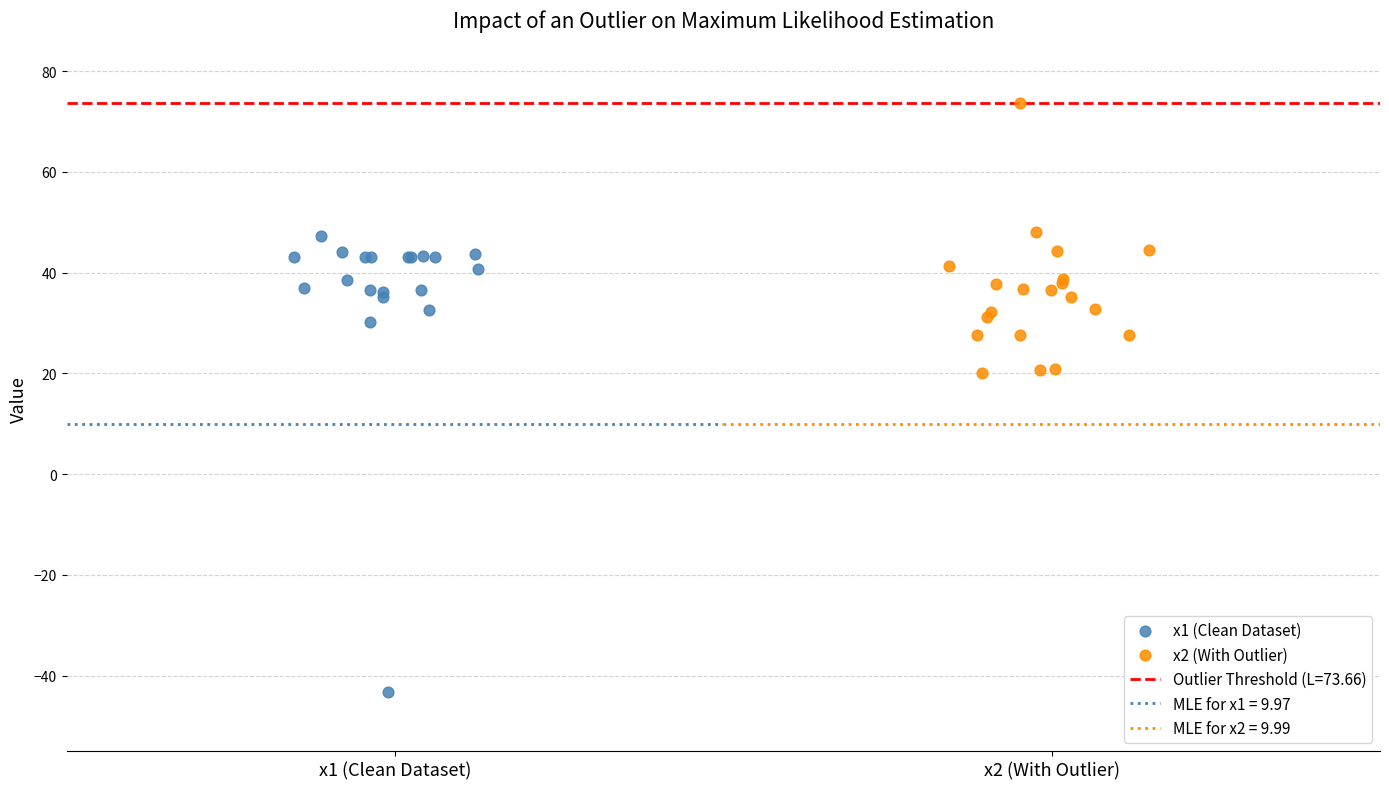

Which series has the widest spread of Y values?

x1 (Clean Dataset)